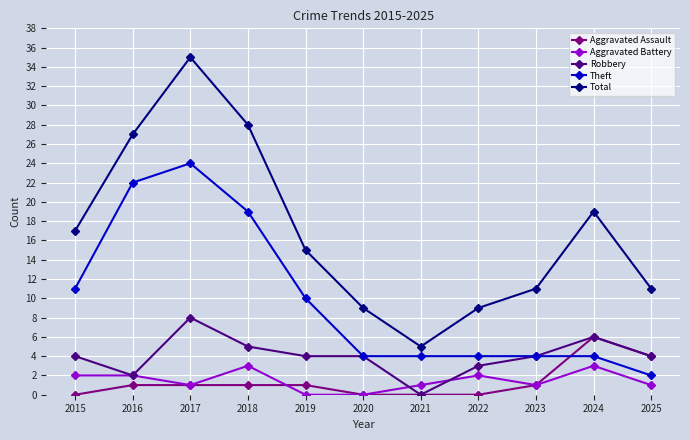

The Aggravated Battery series shows 1 at 2025. True or false?

True